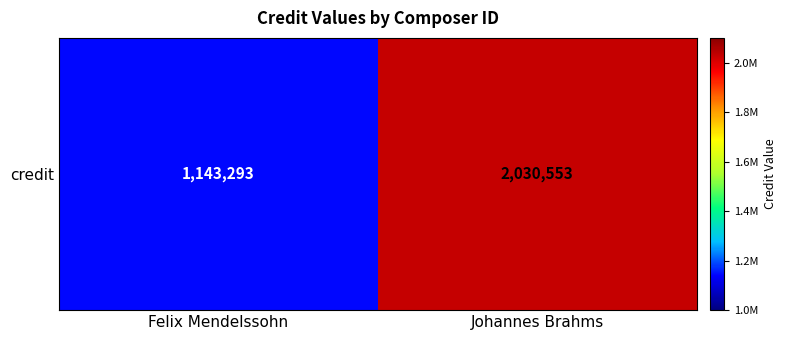

Which category has the highest value across all series?

Johannes Brahms